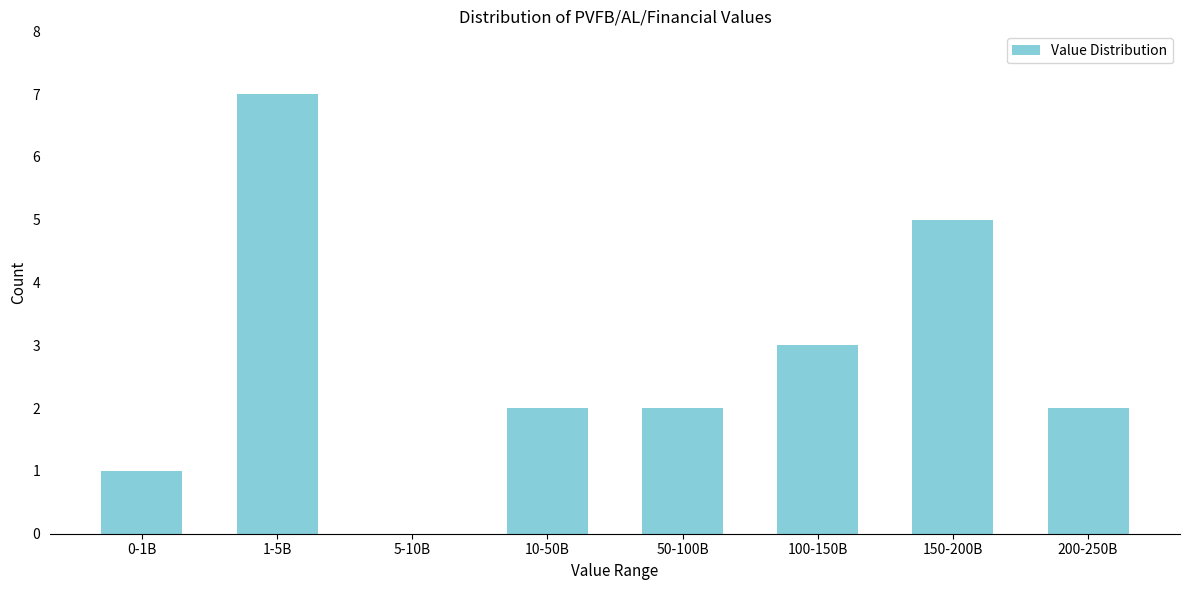

Reading left to right, transcribe all the data shown in this chart.

0-1B=1	1-5B=7	5-10B=0	10-50B=2	50-100B=2	100-150B=3	150-200B=5	200-250B=2